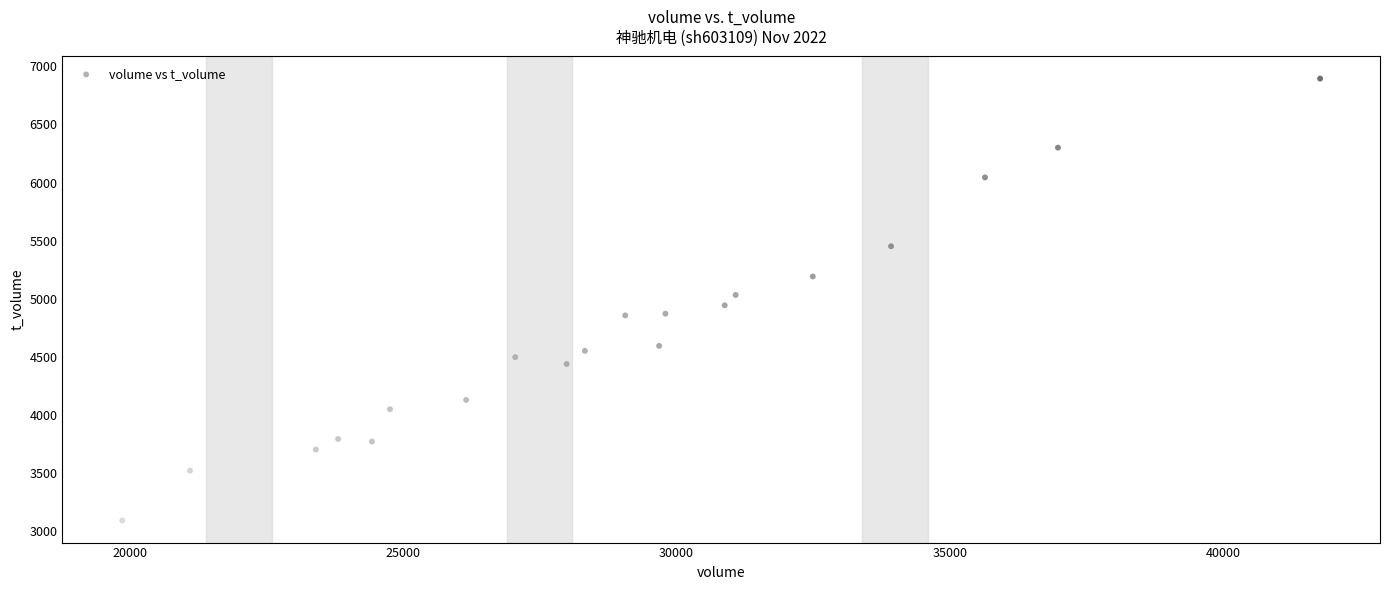

What is the range of Y values (max minus min)?

3801